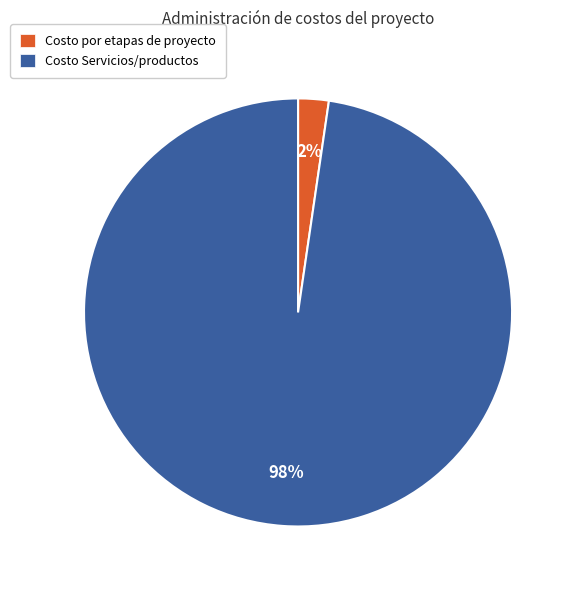

What percentage is the Costo Servicios/productos slice, to the nearest percent?

98%